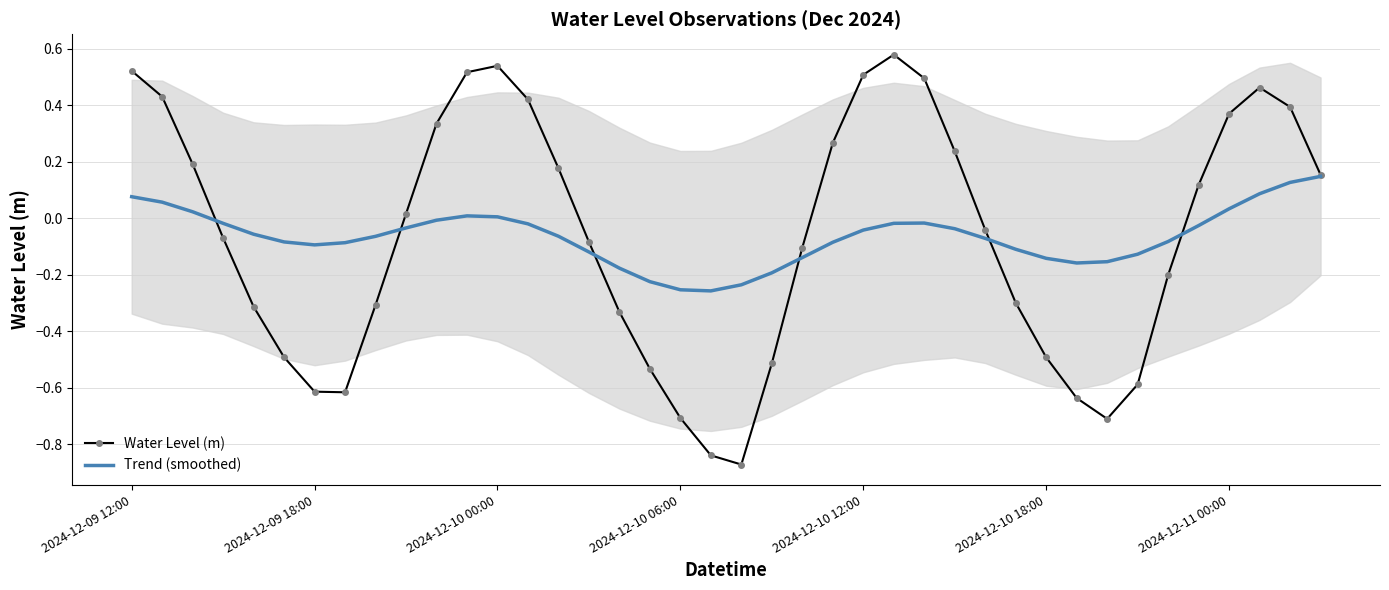

How many categories are shown in the chart?

40